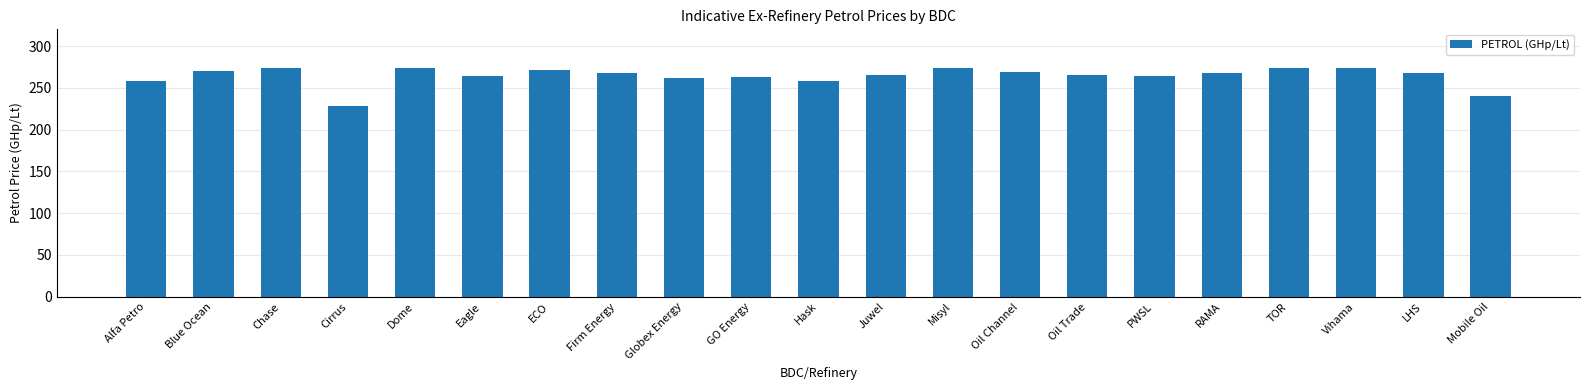

What is the difference between the second highest and minimum values?

46.5